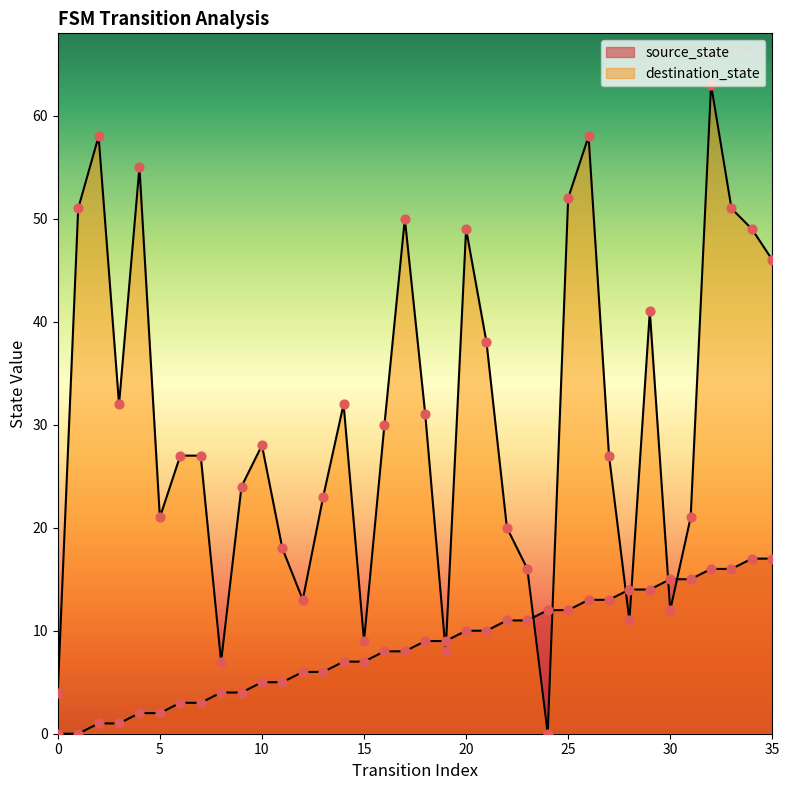

What are all the series names shown in the legend?

source_state, destination_state